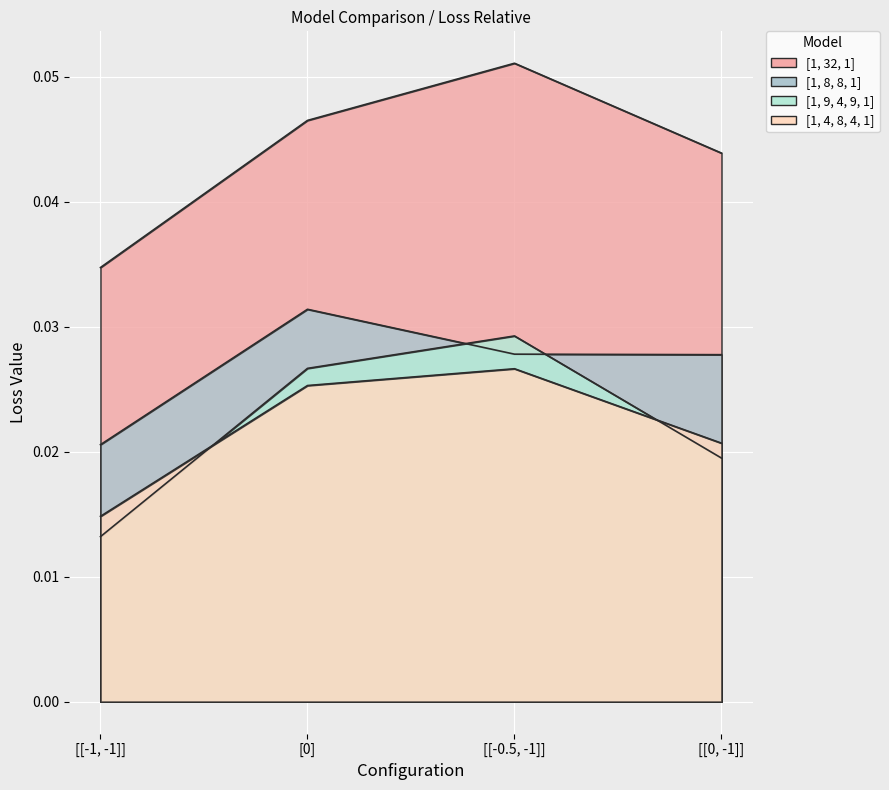

True or false: [1, 8, 8, 1] has a value of 0.0 at [[-0.5, -1]].

False